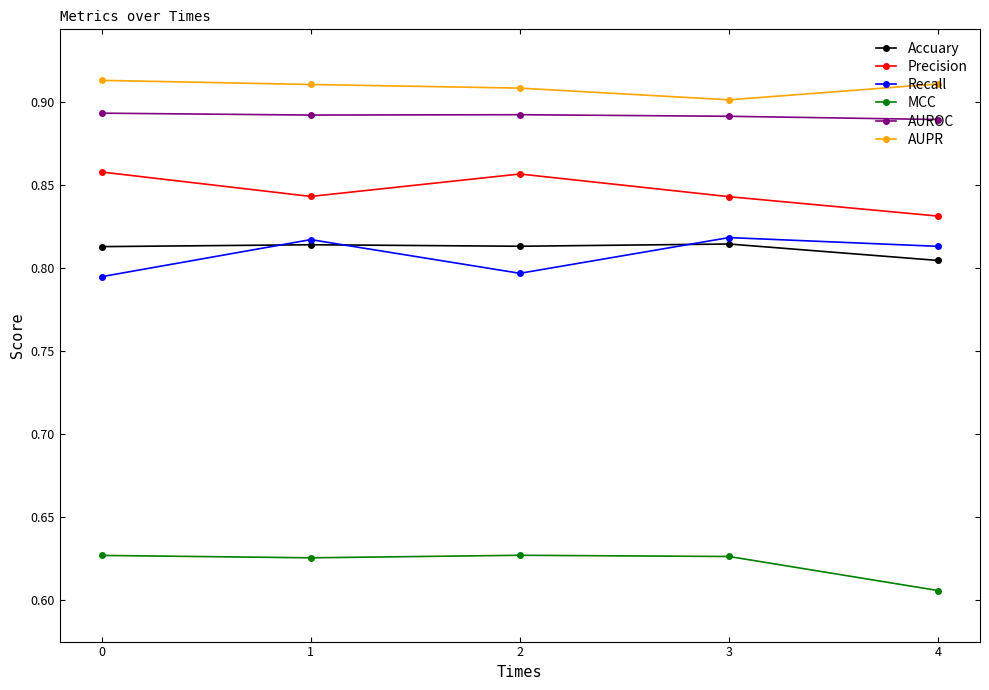

True or false: AUPR has a value of 0.9 at 2.

True